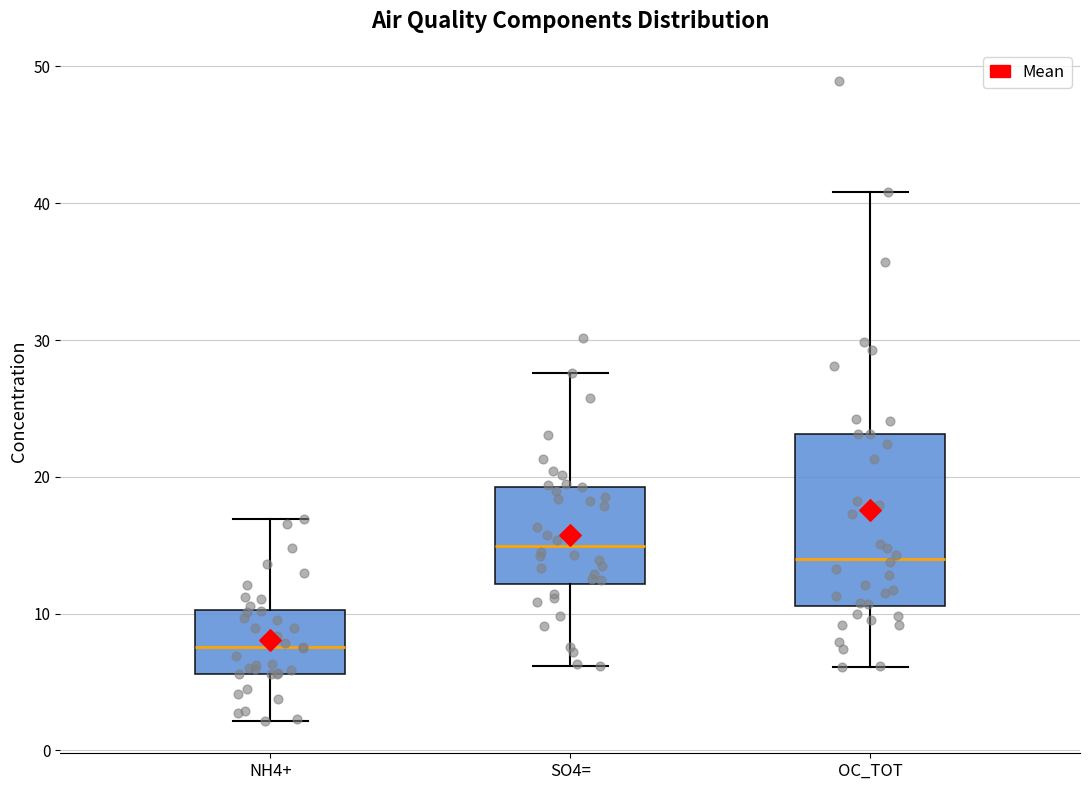

Reading left to right, transcribe this box plot: for each box, give where its median line is, the range the box spans, and where its two whiskers end, as read against the y-axis. The values are not printed on the chart, so give them approximately, as read against the axis.

NH4+: median 8, box 6 to 10, whiskers 2 to 17
SO4=: median 15, box 12 to 19, whiskers 6 to 28
OC_TOT: median 14, box 11 to 23, whiskers 6 to 41